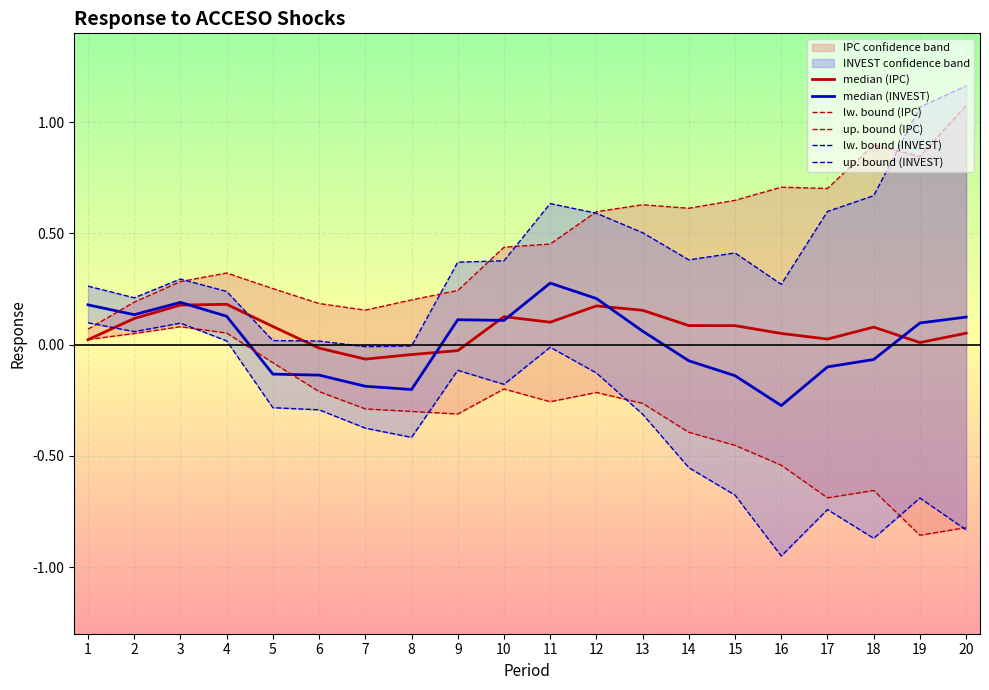

What is the difference between the up. bound (INVEST) values at 12 and 19?

0.5